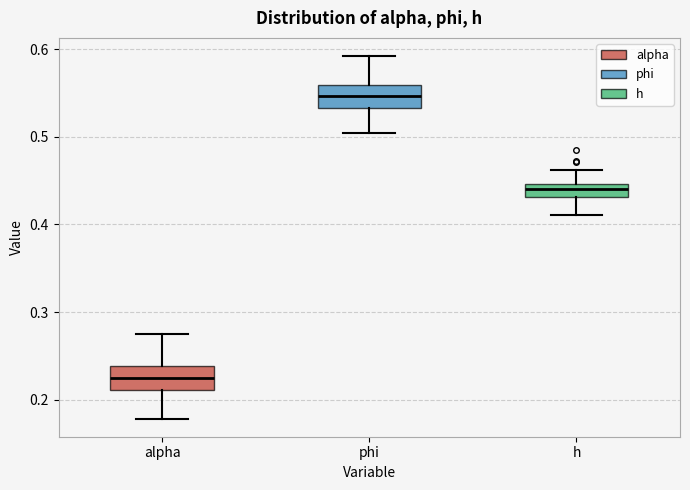

Which box's median line is the highest?

phi